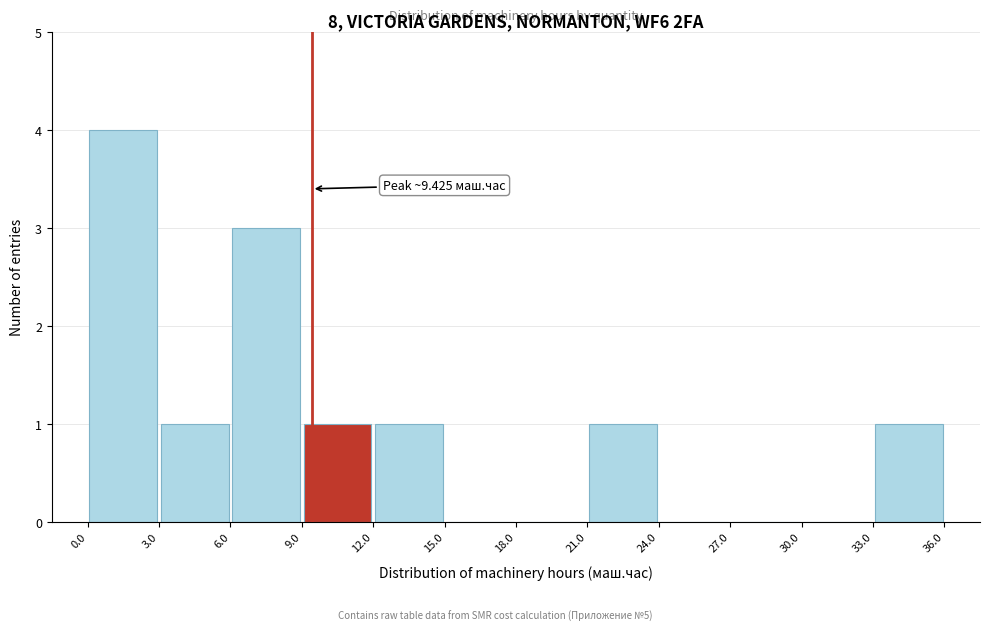

Which range on the x-axis has the tallest bar?

0.0 to 3.0